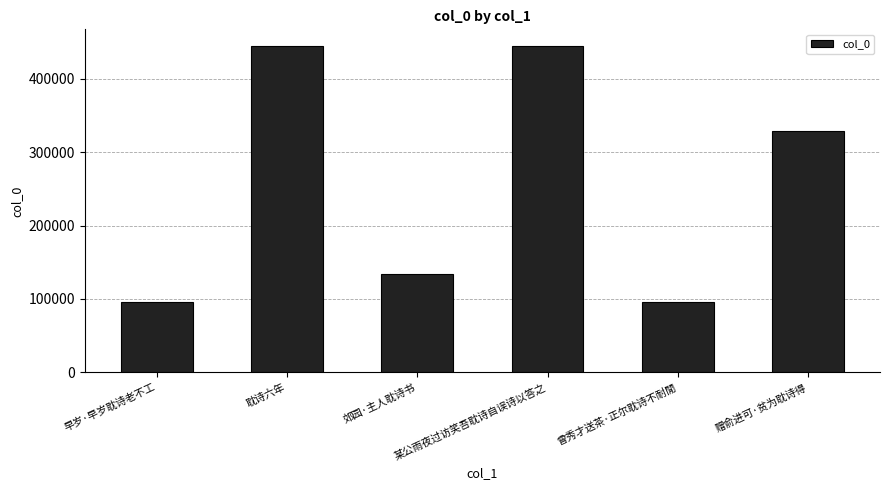

What is the change in value from 某公雨夜过访笑吾耽诗自误诗以答之 to 曾秀才送茶·正尔耽诗不耐閒?

-349157